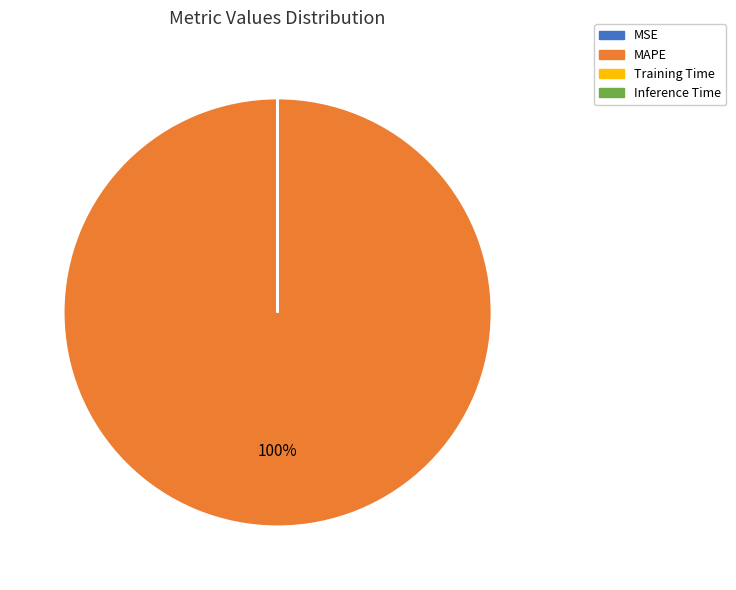

What is the majority slice?

MAPE